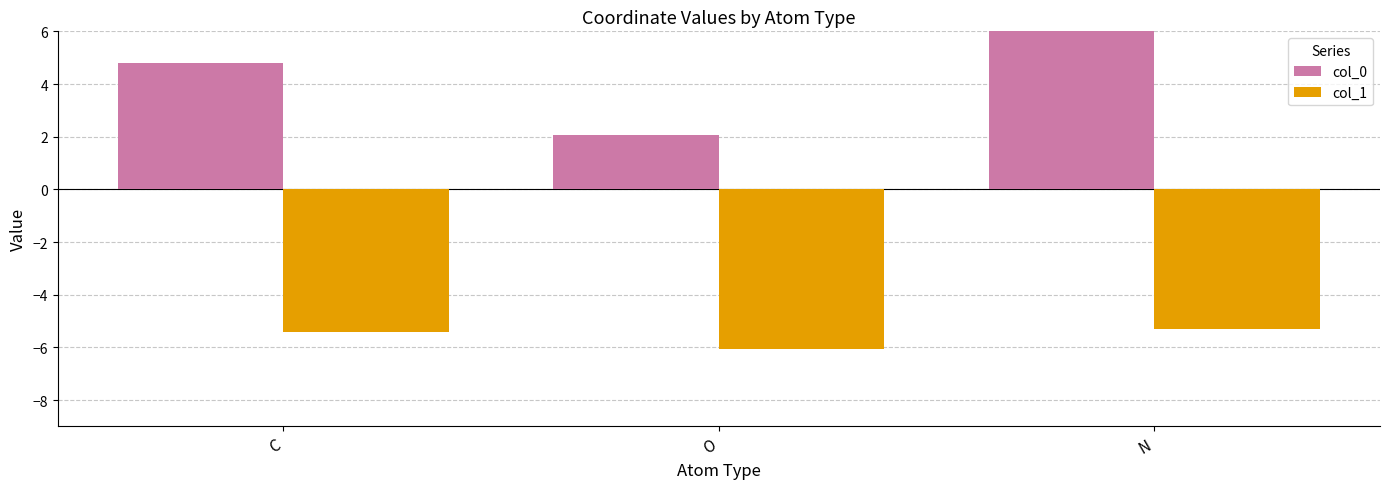

What is the sum of the col_1 values at O and N?

-11.4